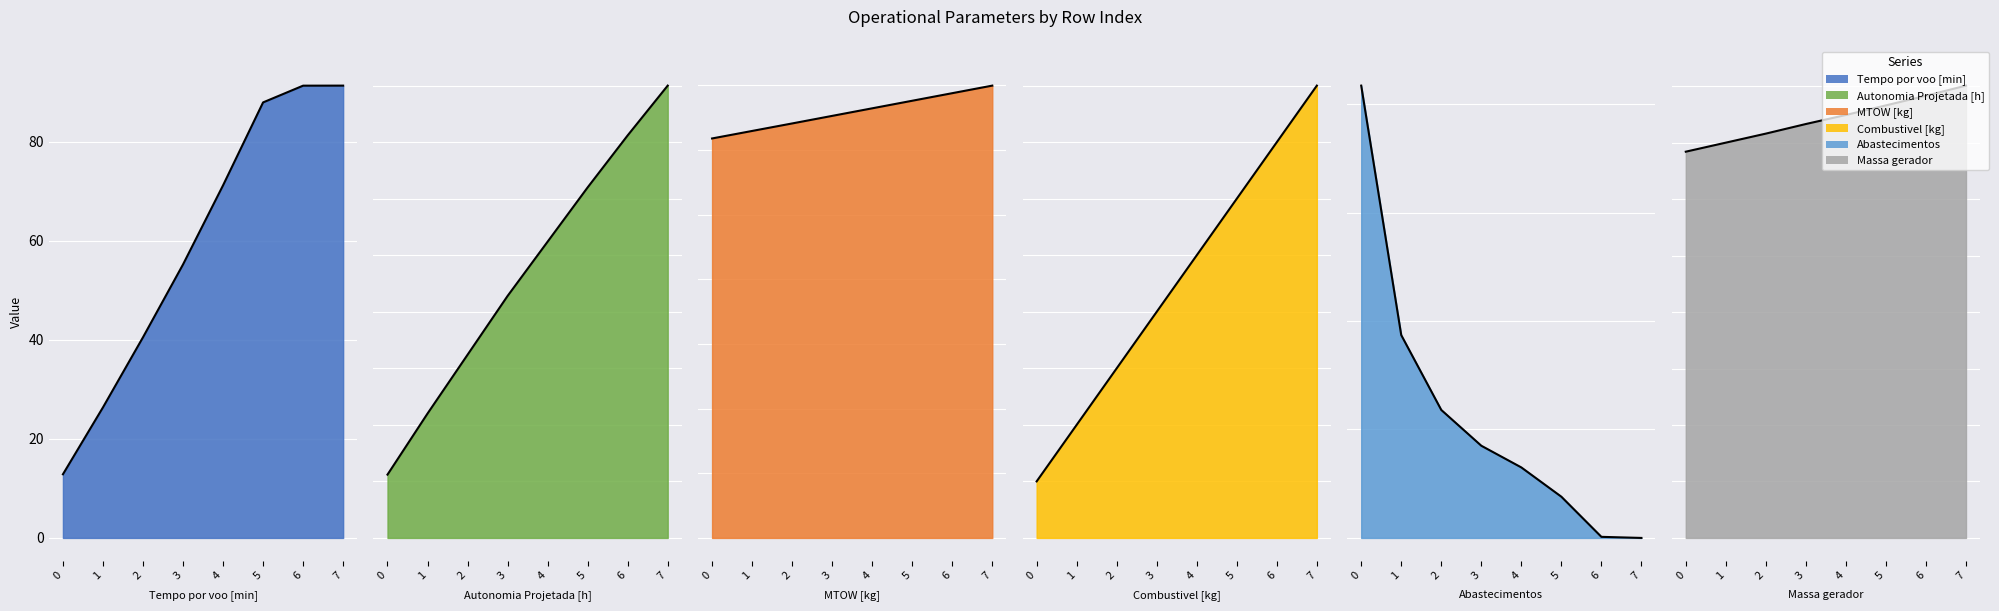

How many values in the Massa gerador series exceed 7?

6